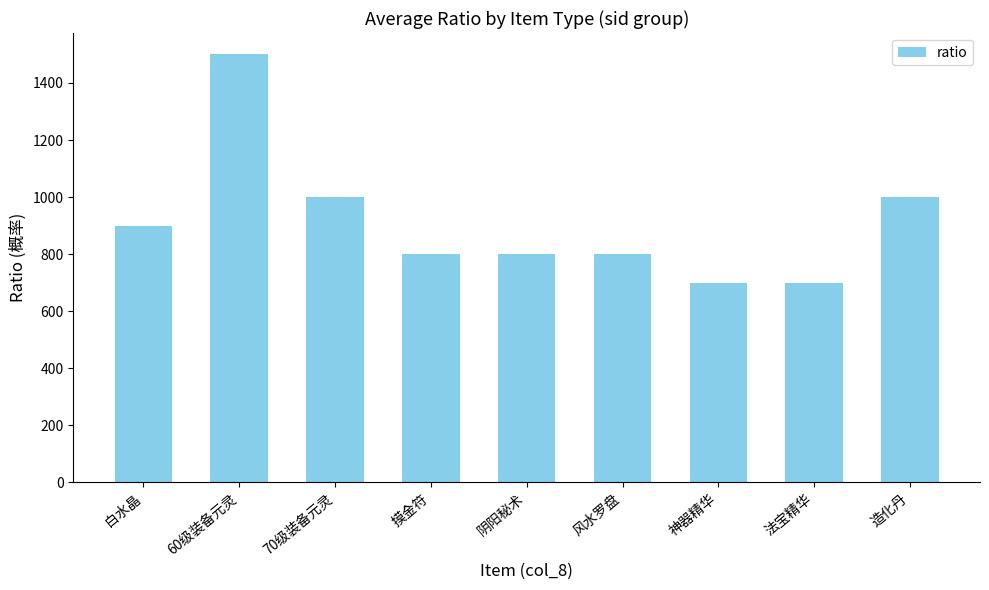

Reading left to right, transcribe all the data shown in this chart.

白水晶=900	60级装备元灵=1500	70级装备元灵=1000	摸金符=800	阴阳秘术=800	风水罗盘=800	神器精华=700	法宝精华=700	造化丹=1000